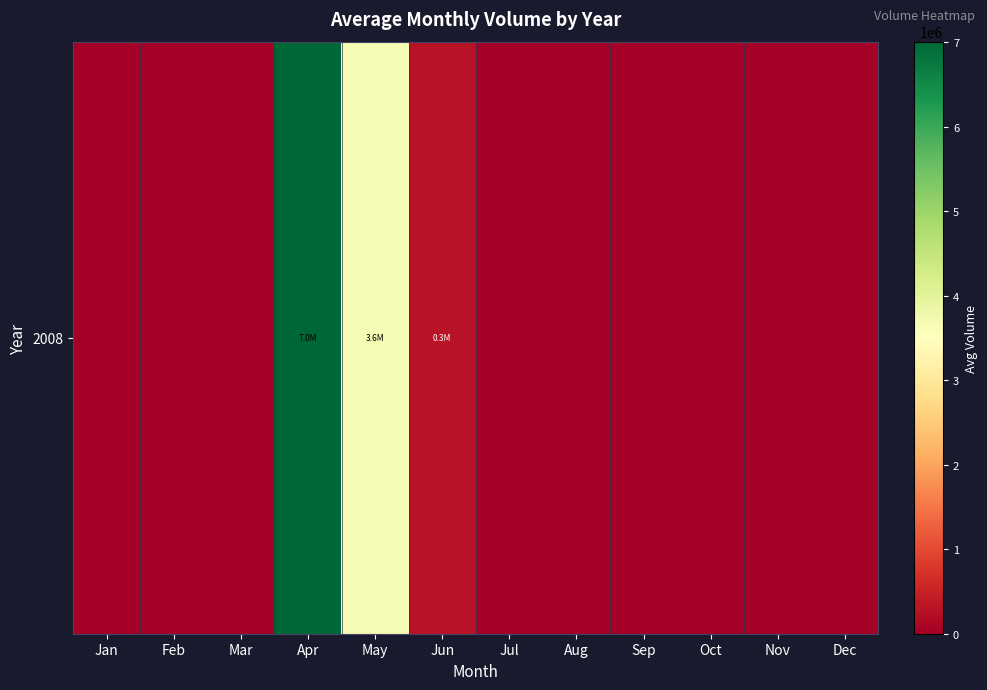

Reading left to right, transcribe all the data shown in this chart.

0.0	0.0	0.0	7005355.6	3645195.0	279815.4	0.0	0.0	0.0	0.0	0.0	0.0